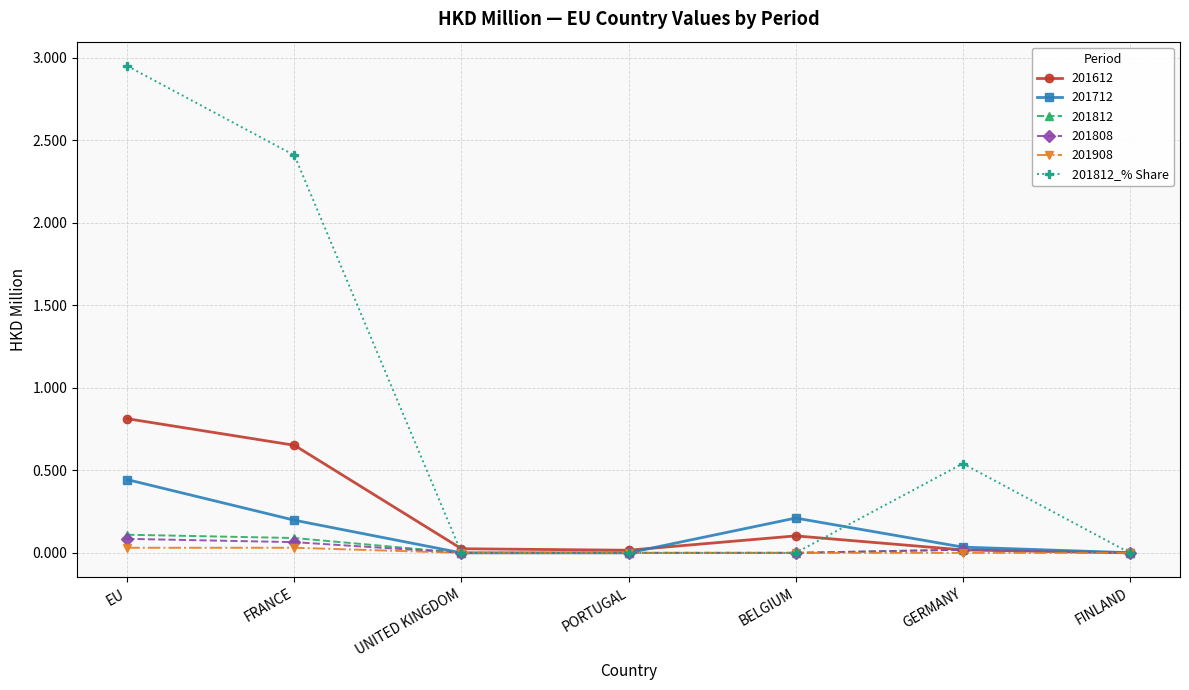

Is it true that 201808 equals 0.0 at UNITED KINGDOM?

True